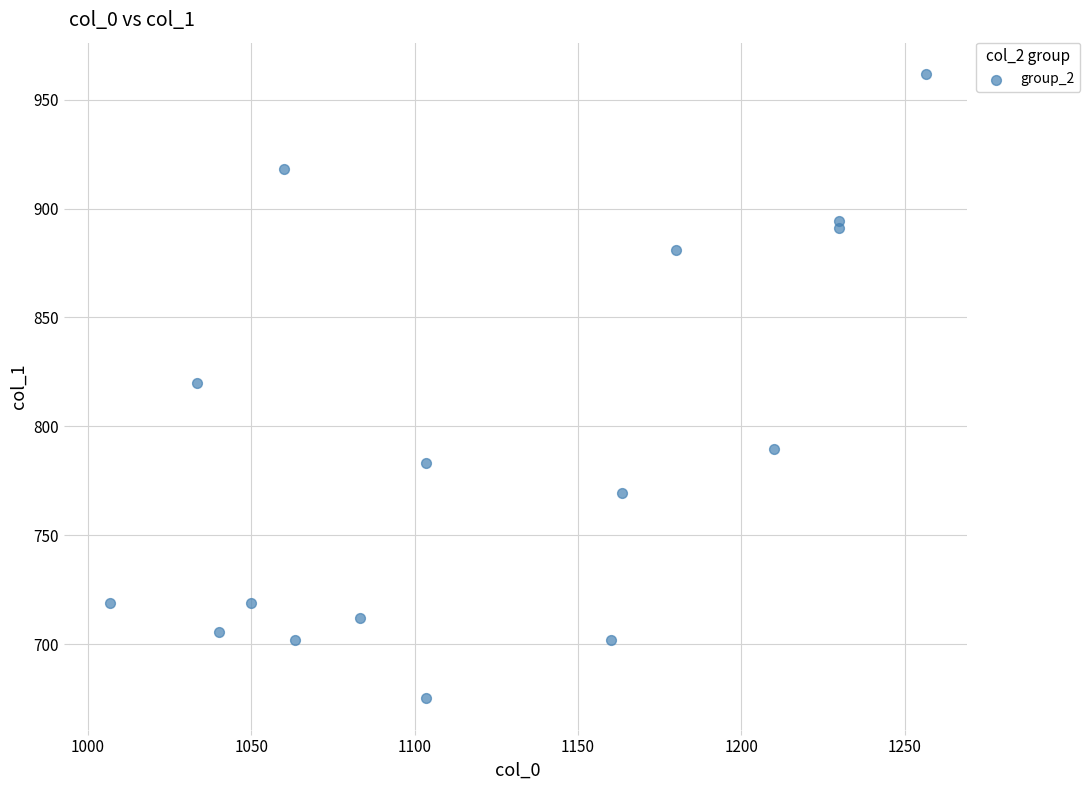

What is the range of Y values (max minus min)?

286.9